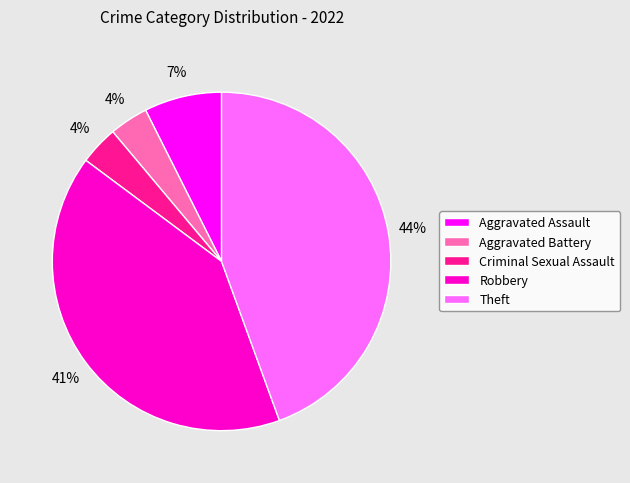

Combined, do Theft and Aggravated Assault account for over 50%?

Yes